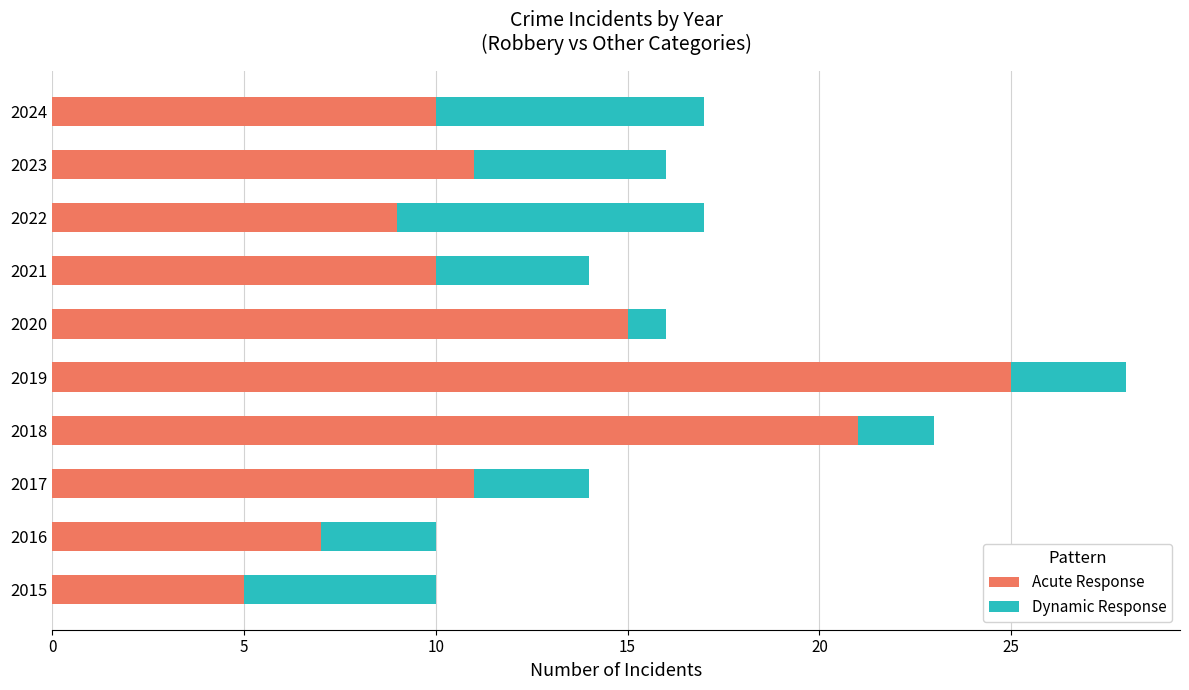

Is it true that Acute Response equals 6 at 2021?

False